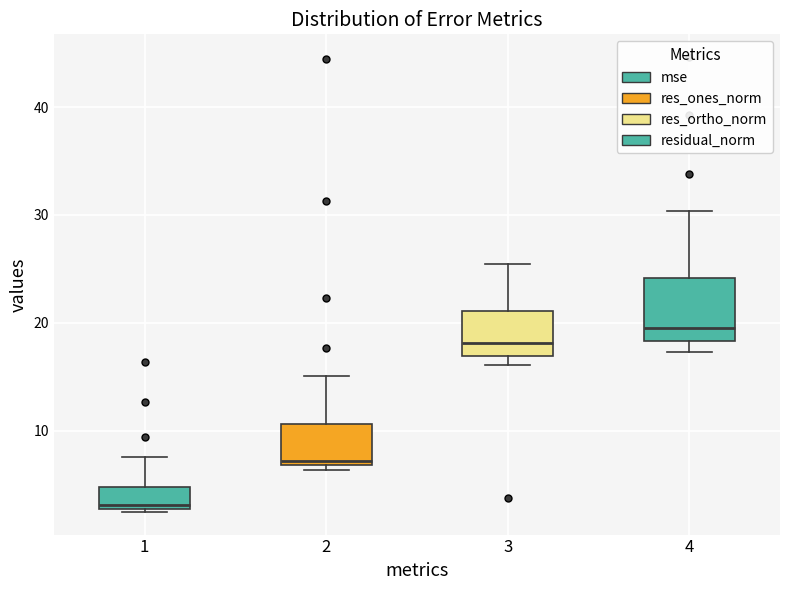

Reading left to right, transcribe this box plot: for each box, give where its median line is, the range the box spans, and where its two whiskers end, as read against the y-axis. The values are not printed on the chart, so give them approximately, as read against the axis.

1: median 3 (just above the box's lower edge), box 3 to 5, whiskers 2 to 8
2: median 7 (just above the box's lower edge), box 7 to 11, whiskers 6 to 15
3: median 18, box 17 to 21, whiskers 16 to 25
4: median 19, box 18 to 24, whiskers 17 to 30